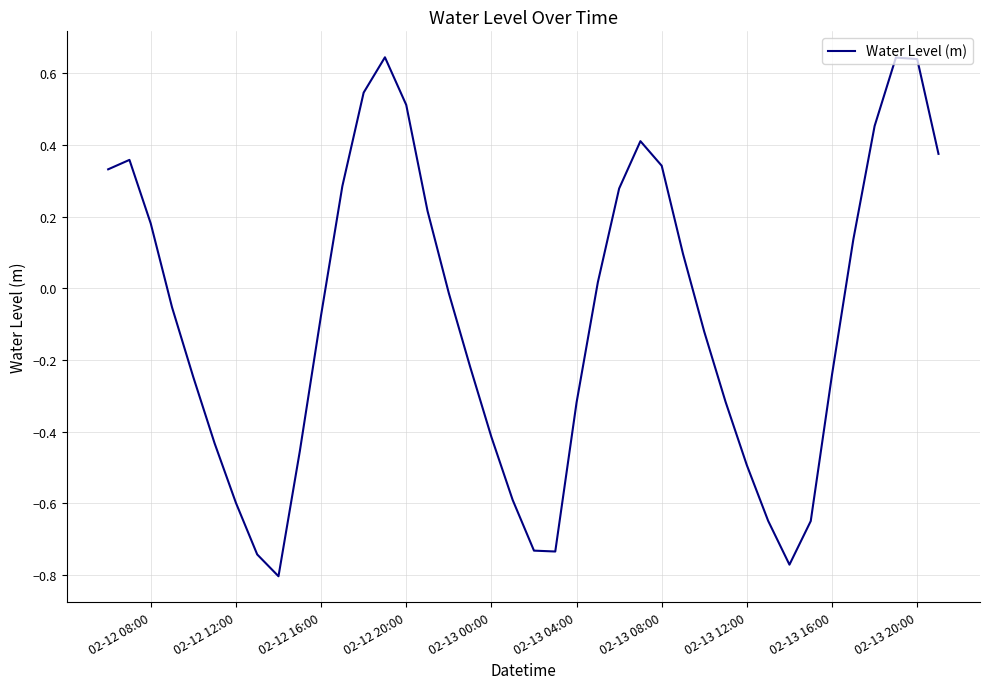

What is the difference between the maximum and minimum values?

1.4